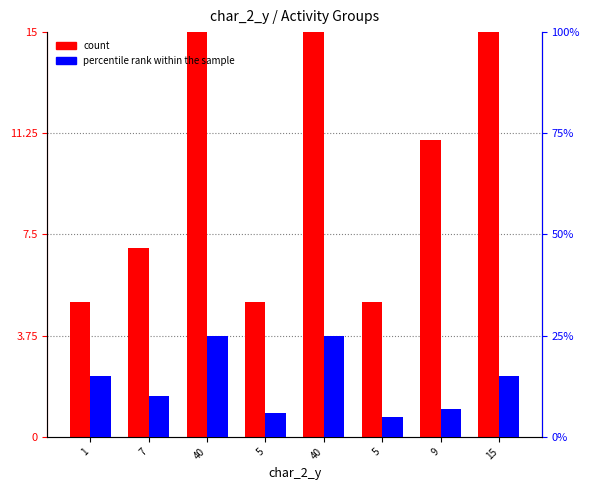

What is the difference between the count values at 9 and 7?

4